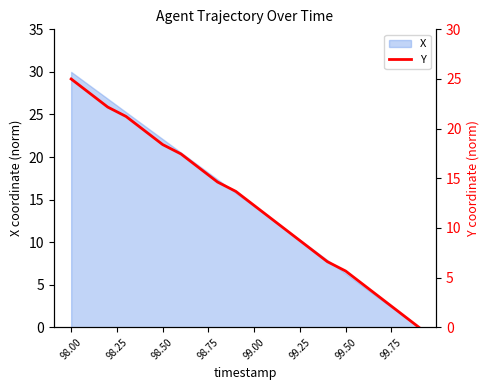

At which label does X first exceed 15?

98.00